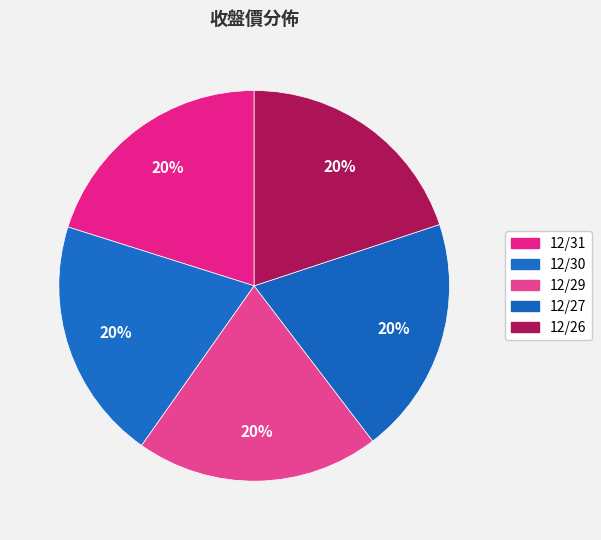

Count the number of slices in the pie.

5